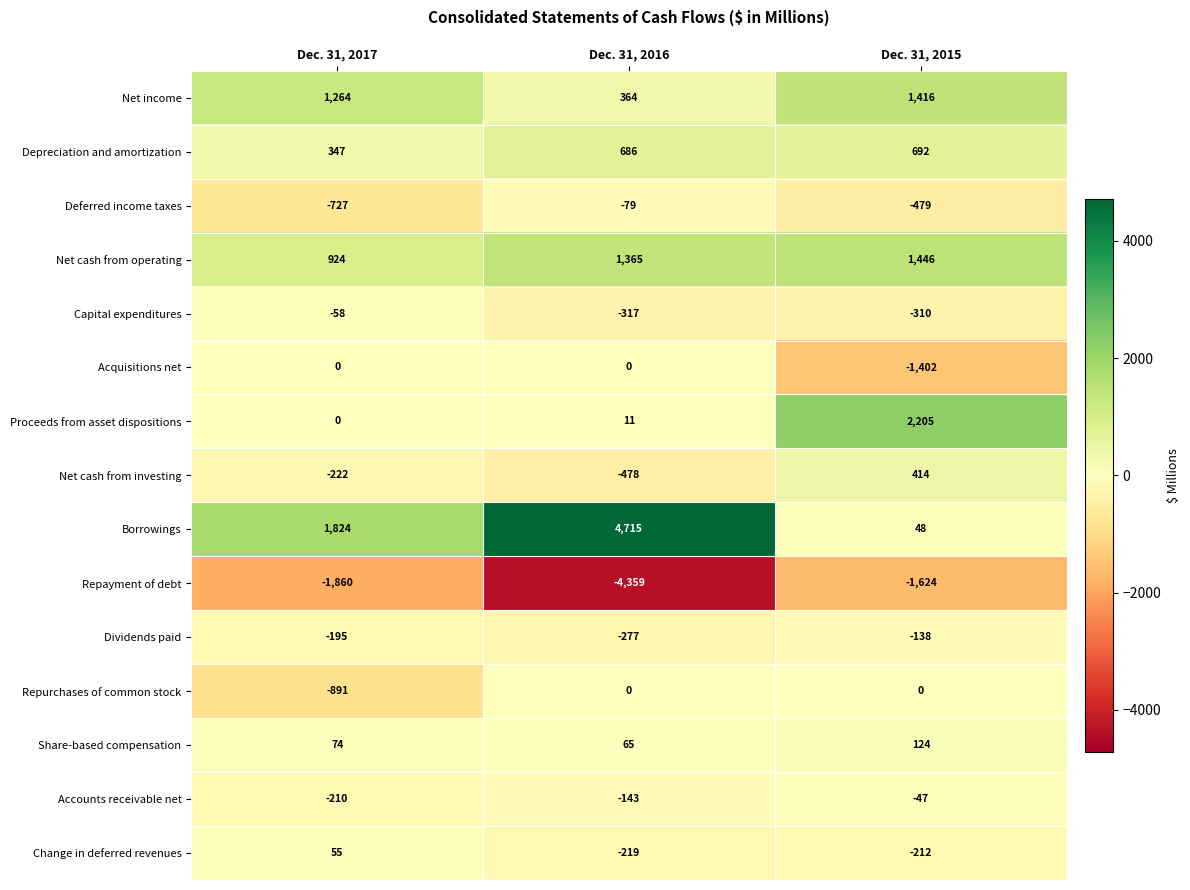

What is the sum of all Accounts receivable net values?

-400